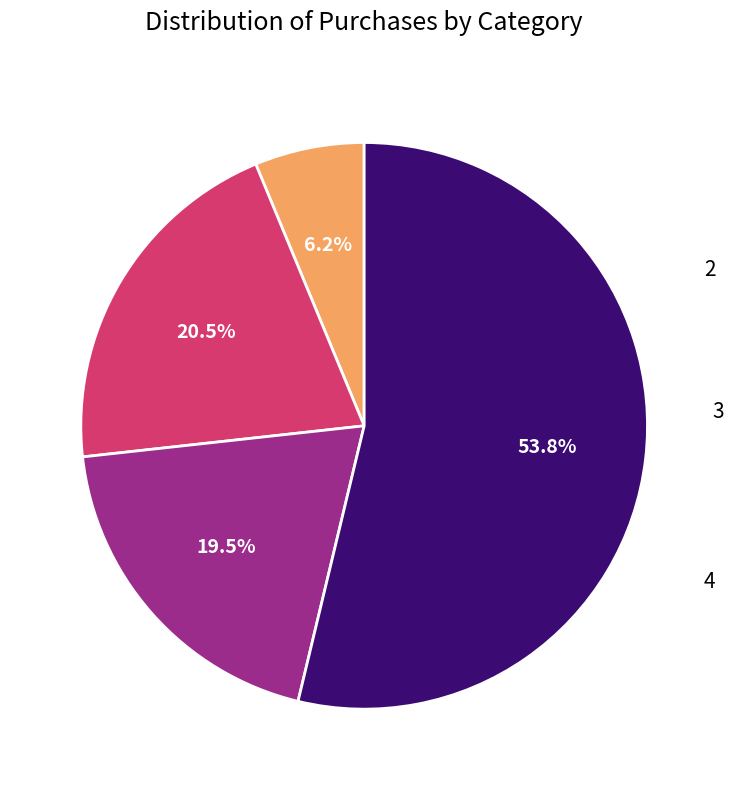

Does any single category account for the majority?

Yes